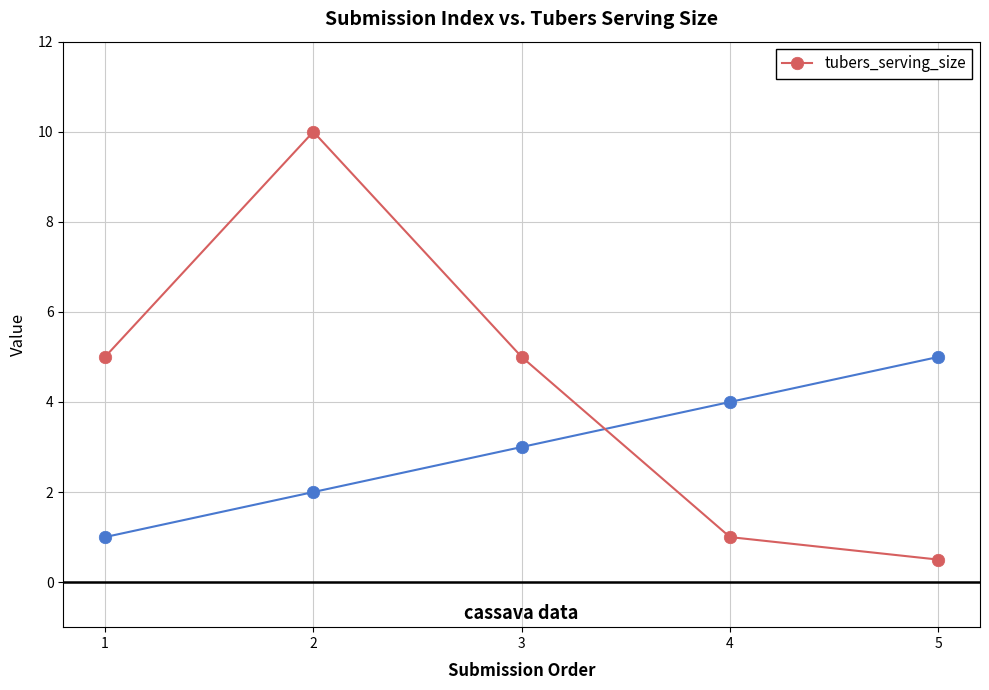

Reading left to right, list all the values displayed in this chart.

1=5.0	2=10.0	3=5.0	4=1.0	5=0.5